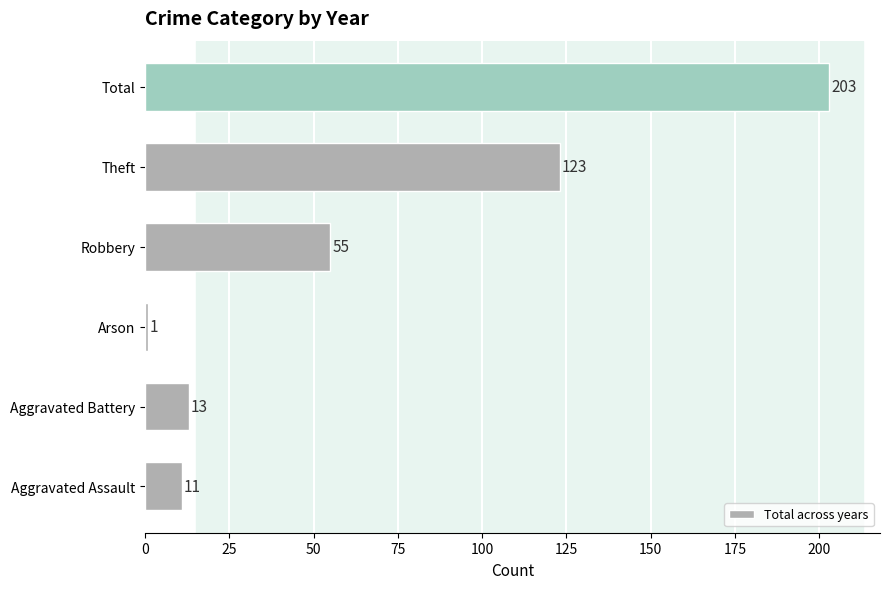

Which category has the lowest value across all series?

Arson